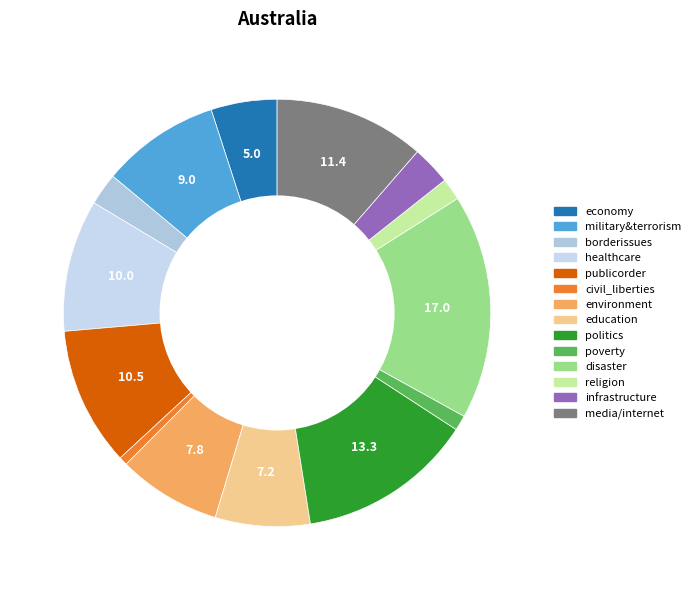

The education slice represents 7% of the pie. True or false?

True